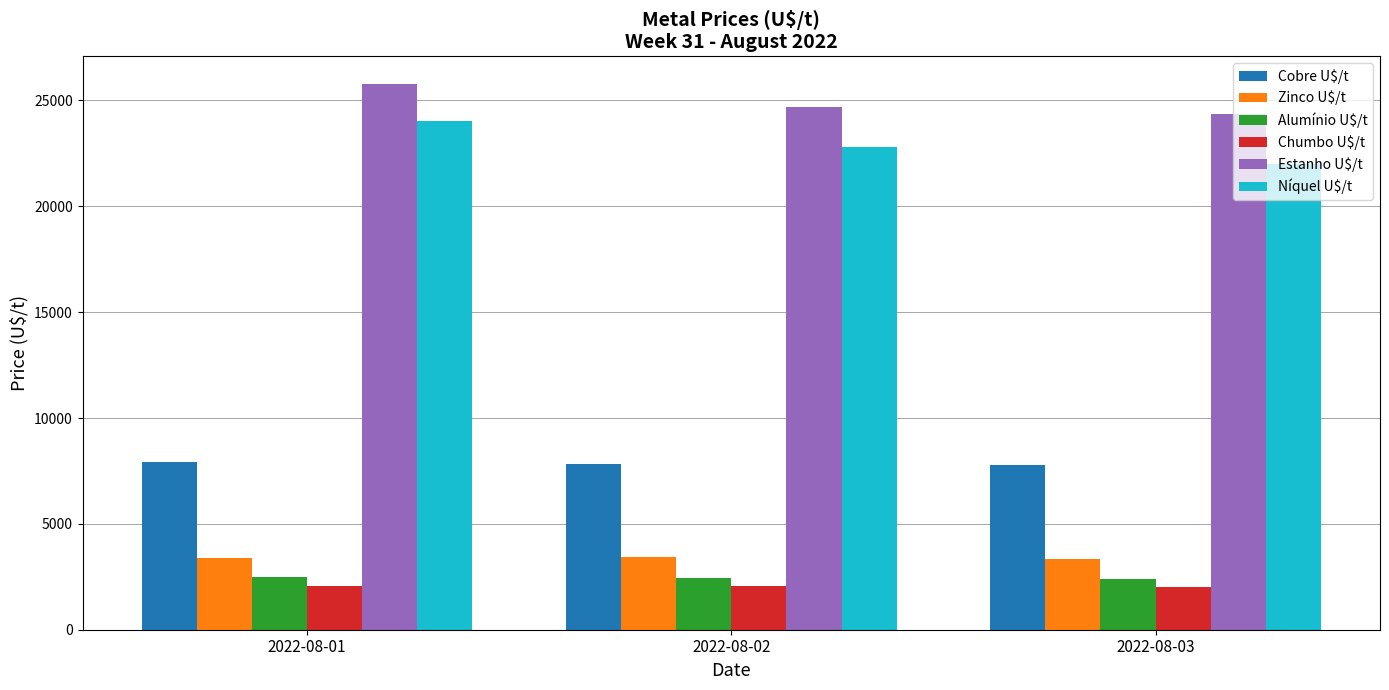

What is the spread (max minus min) of values at 2022-08-03?

22329.0